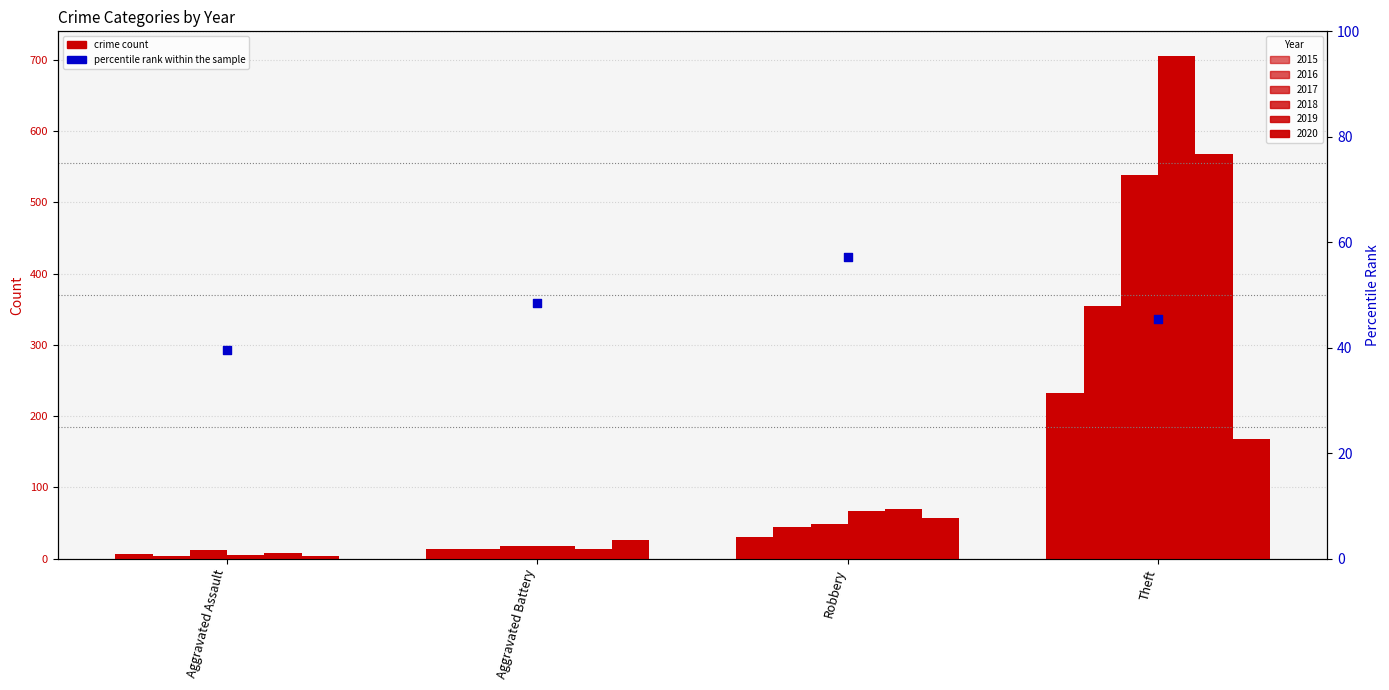

What is the change in value from Aggravated Battery to Robbery?

+8.7